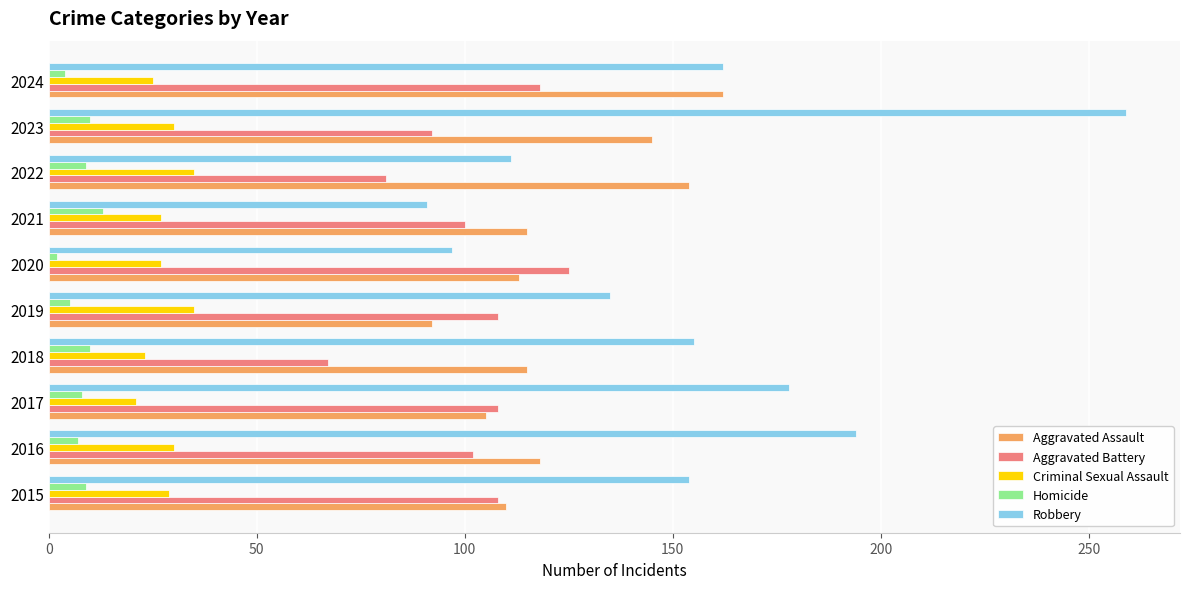

What is the spread (max minus min) of values at 2016?

187